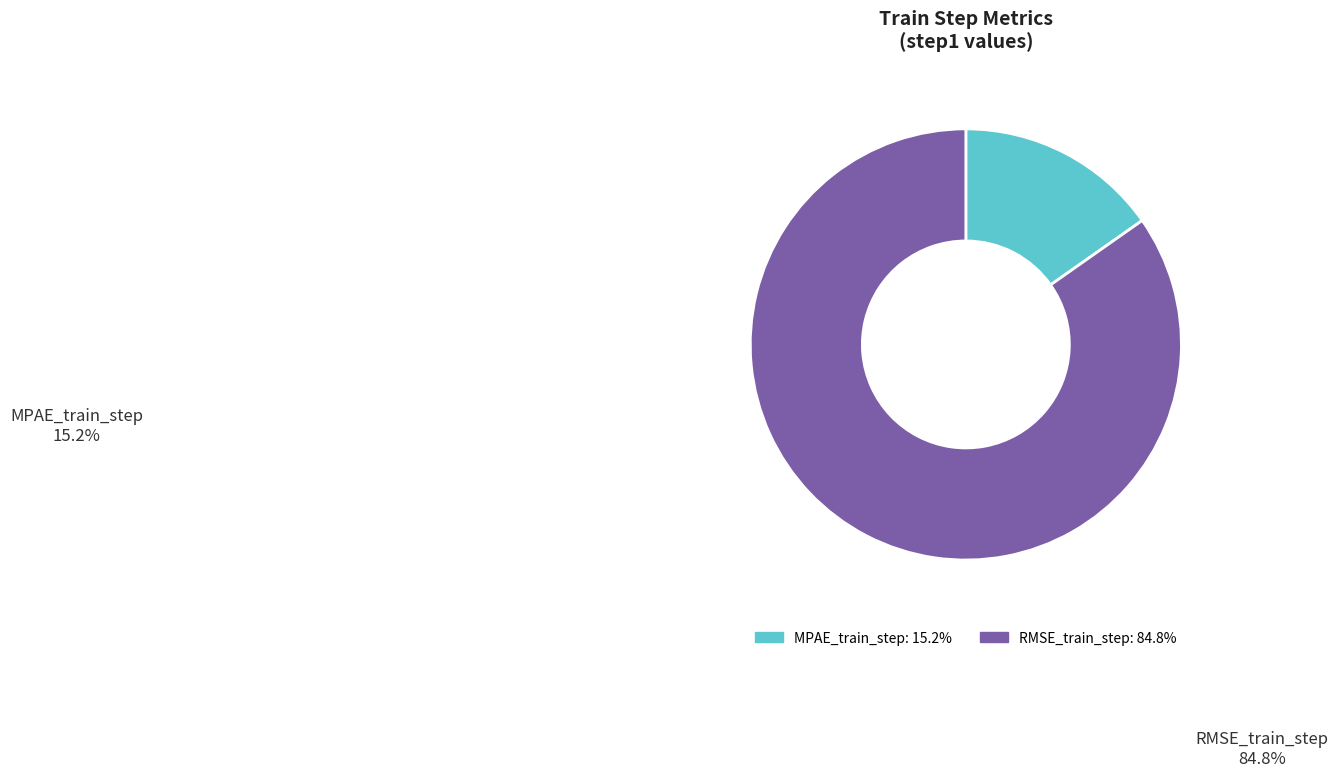

What is the largest slice in the pie chart?

RMSE_train_step